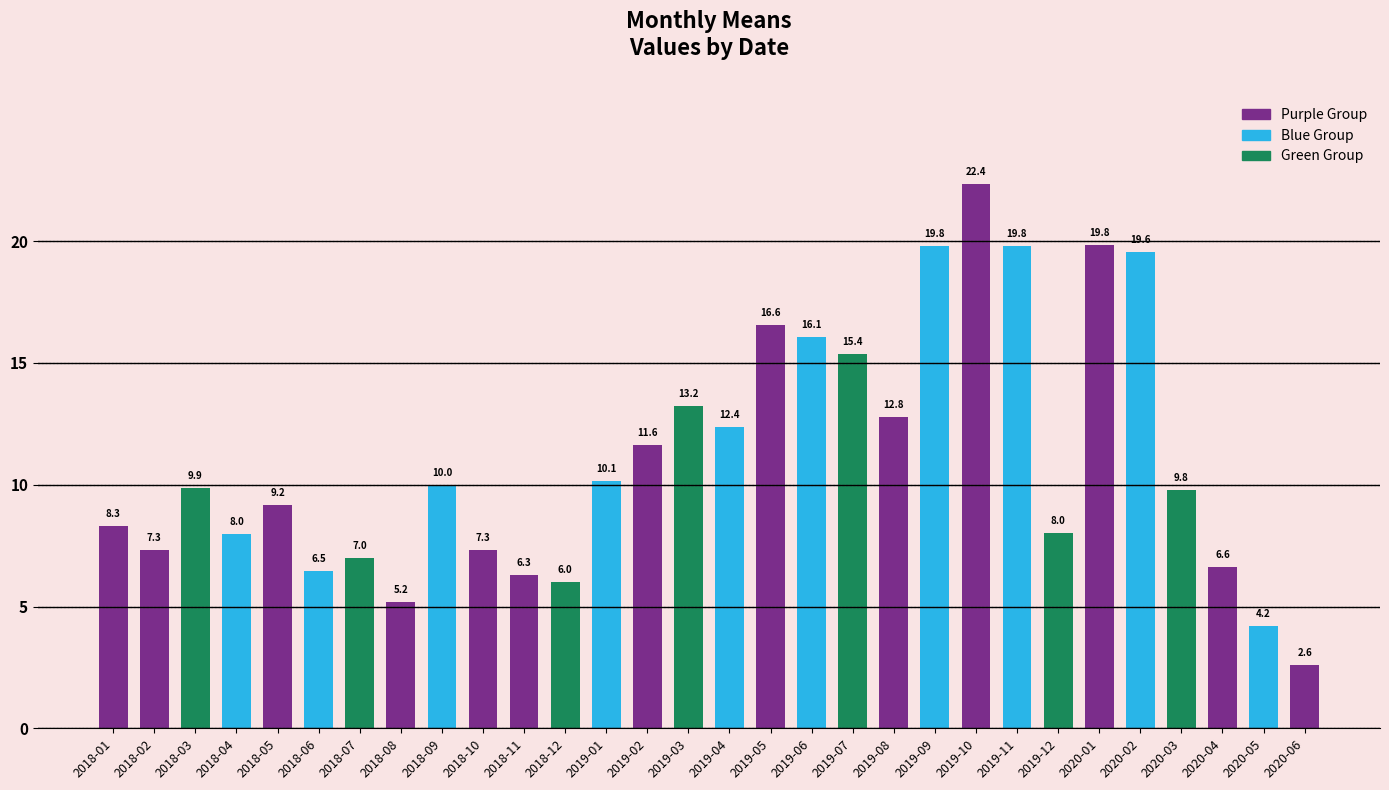

Reading left to right, transcribe all the data shown in this chart.

8.3	7.3	9.9	8.0	9.2	6.5	7.0	5.2	10.0	7.3	6.3	6.0	10.1	11.6	13.2	12.4	16.6	16.1	15.4	12.8	19.8	22.4	19.8	8.0	19.8	19.6	9.8	6.6	4.2	2.6